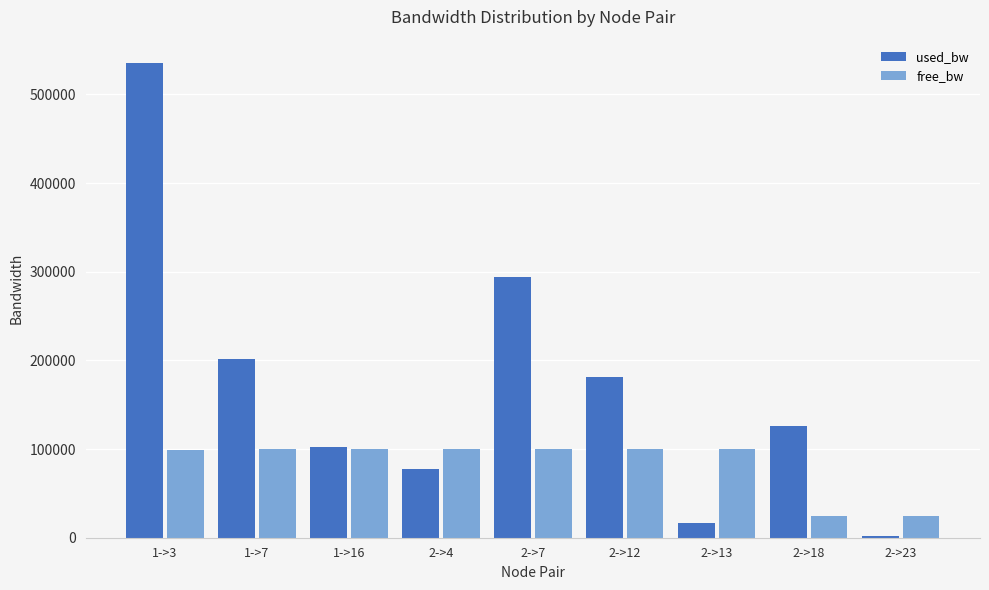

Between 1->3 and 2->13, which series saw the biggest shift?

used_bw